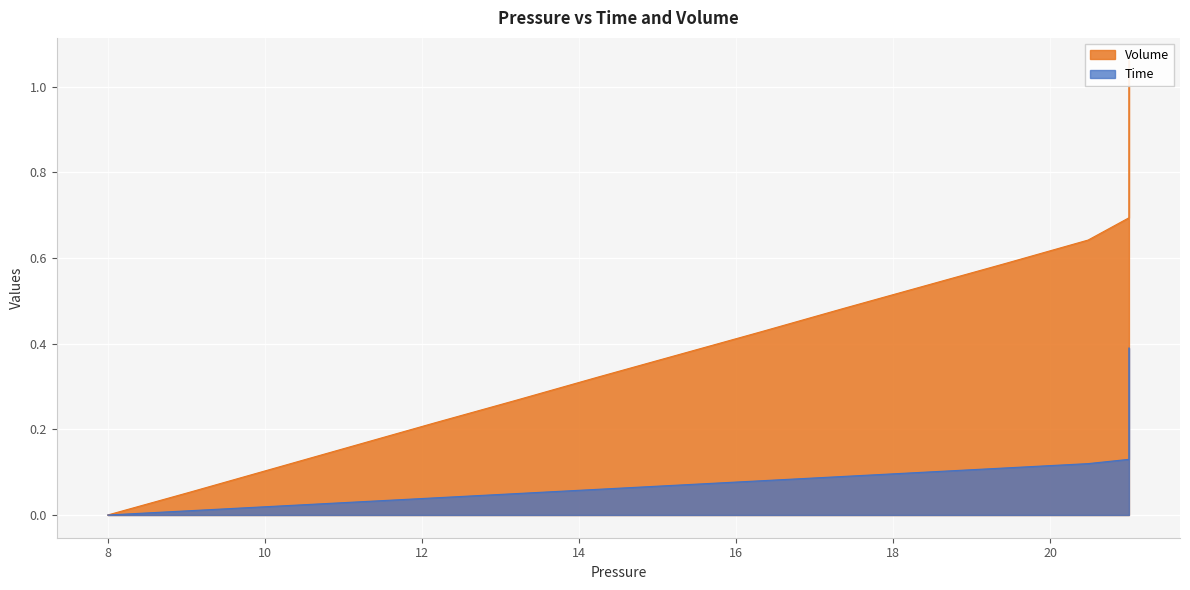

At how many categories does at least one series exceed 0?

39